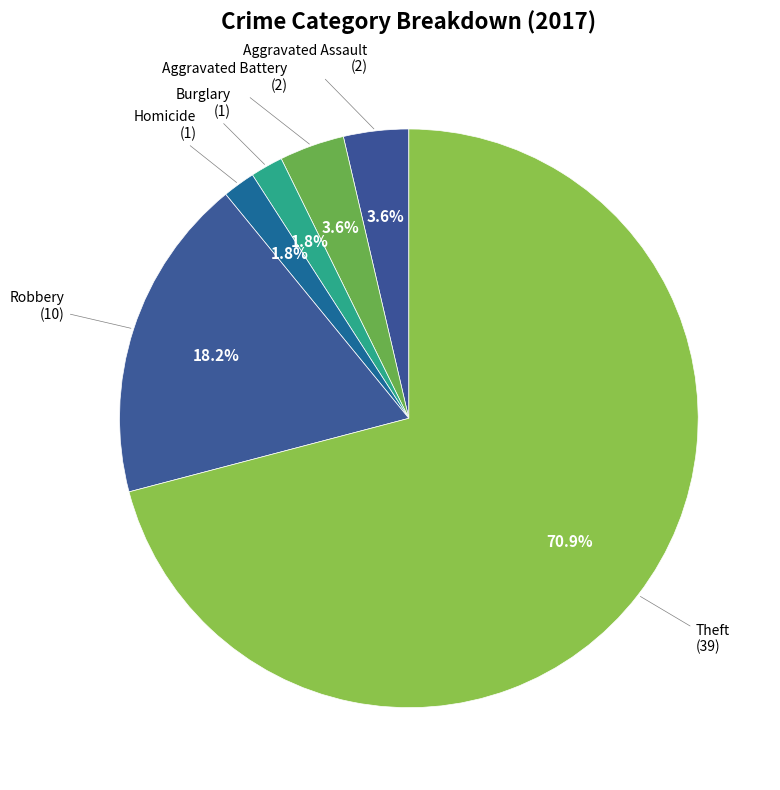

To the nearest percent, what is the difference between the Theft and Aggravated Assault slice percentages?

67%